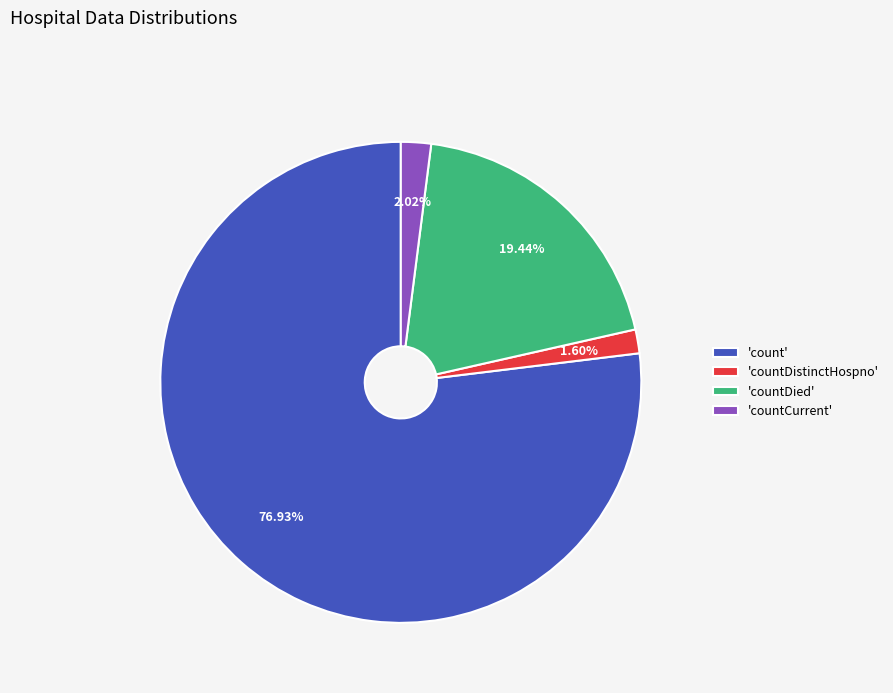

How many slices are in this pie chart?

4